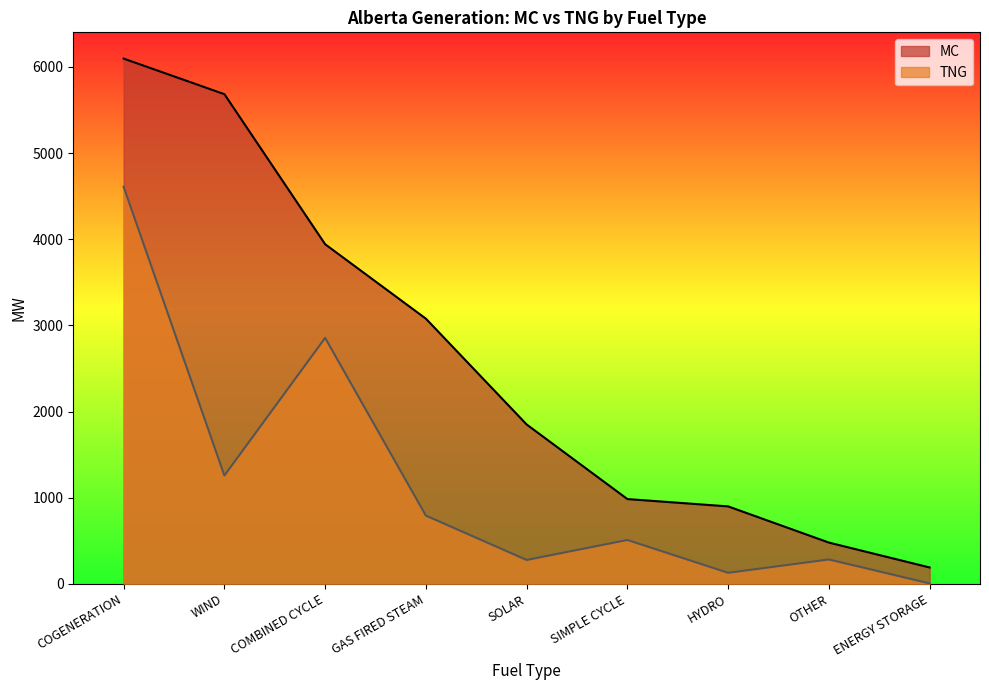

Does the chart display data point markers on the line(s)?

No